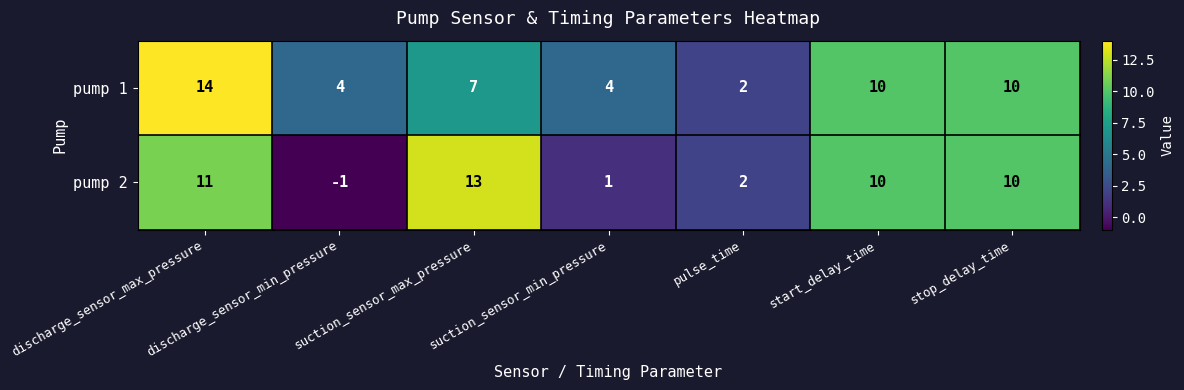

Rank the series by their average value, from lowest to highest.

pump 2, pump 1